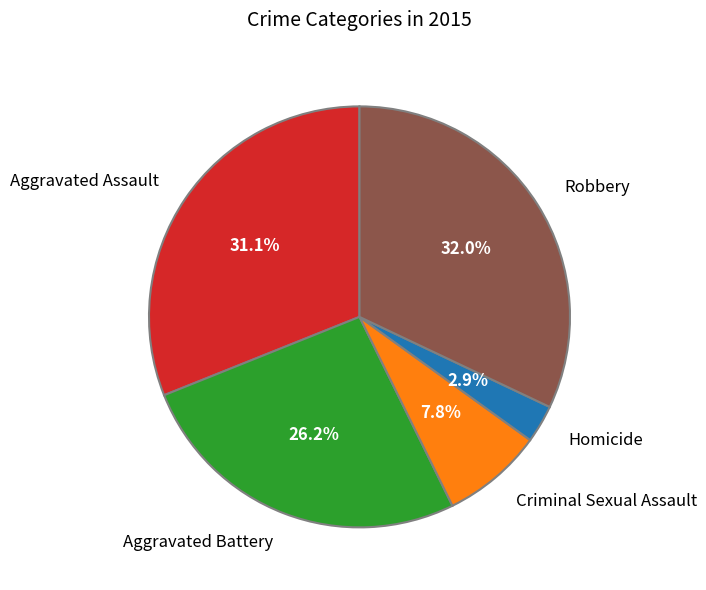

To the nearest percent, what percentage of the pie is Homicide?

3%